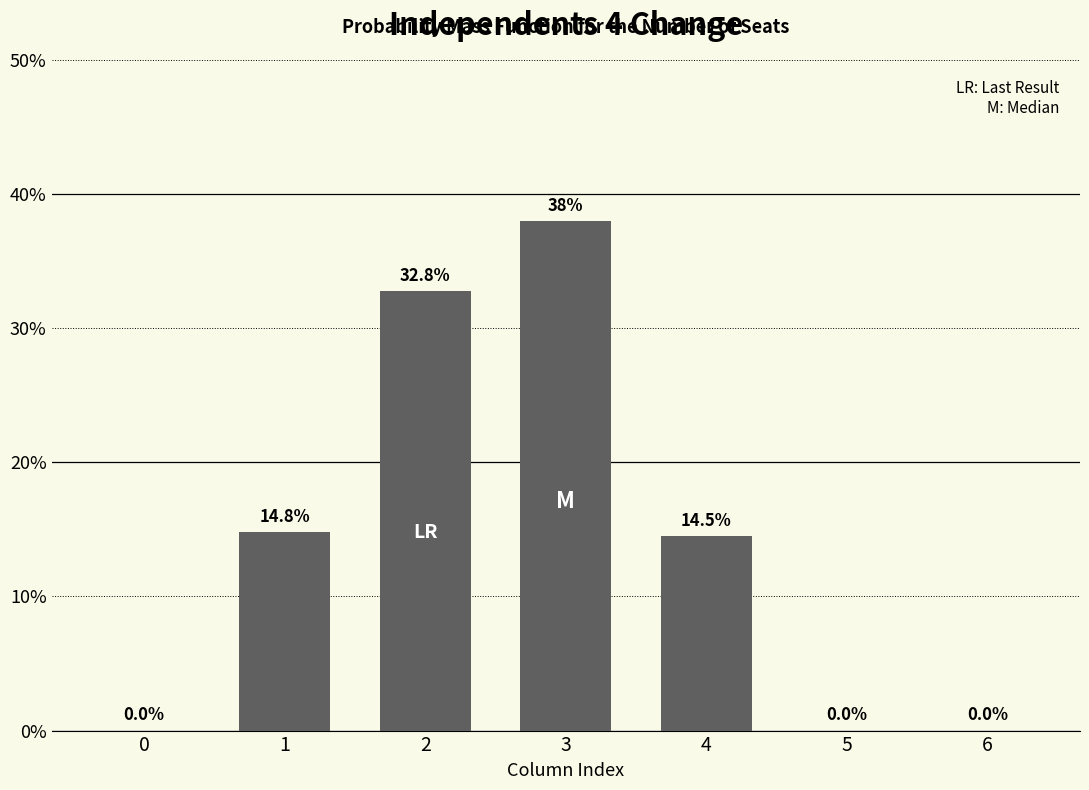

Reading left to right, extract all data points from this chart.

0.0	0.1	0.3	0.4	0.1	0.0	0.0